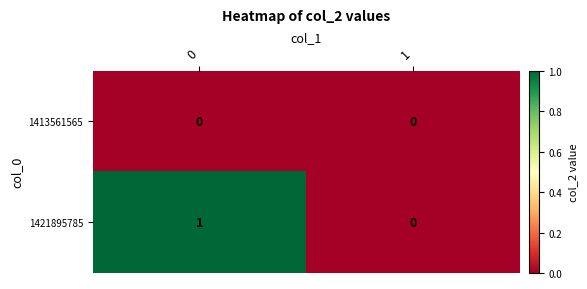

What is the greatest value displayed?

1